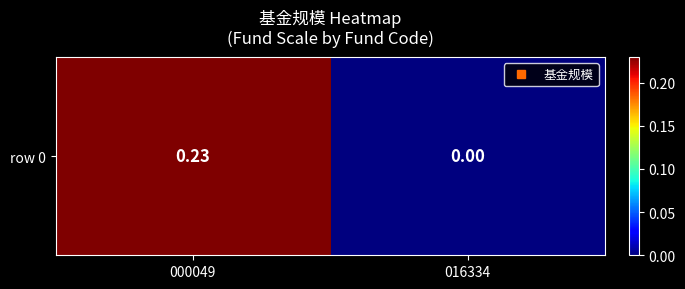

What is the maximum value shown in the chart?

0.2